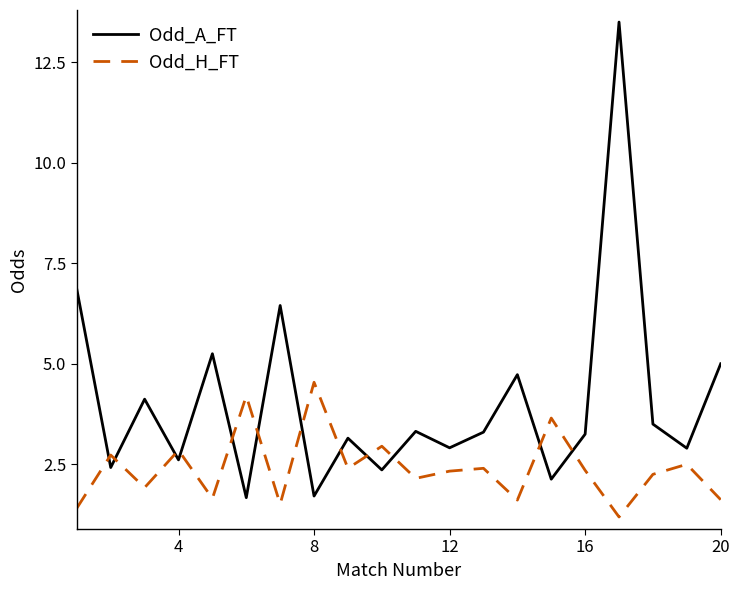

How many interior local peaks does the Odd_A_FT series have?

7